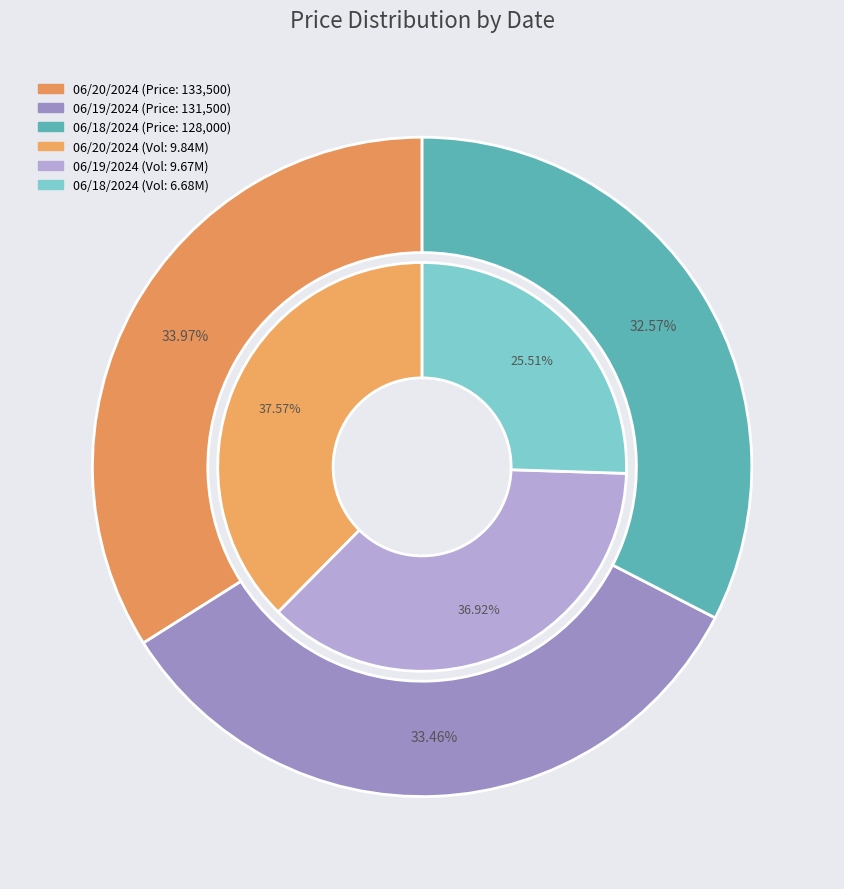

To the nearest percent, what portion does 06/19/2024 represent?

33%